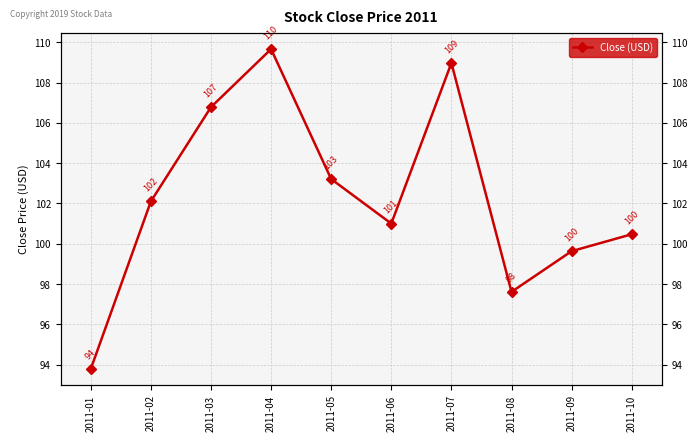

What is the value of the 9th point from the left?

99.6